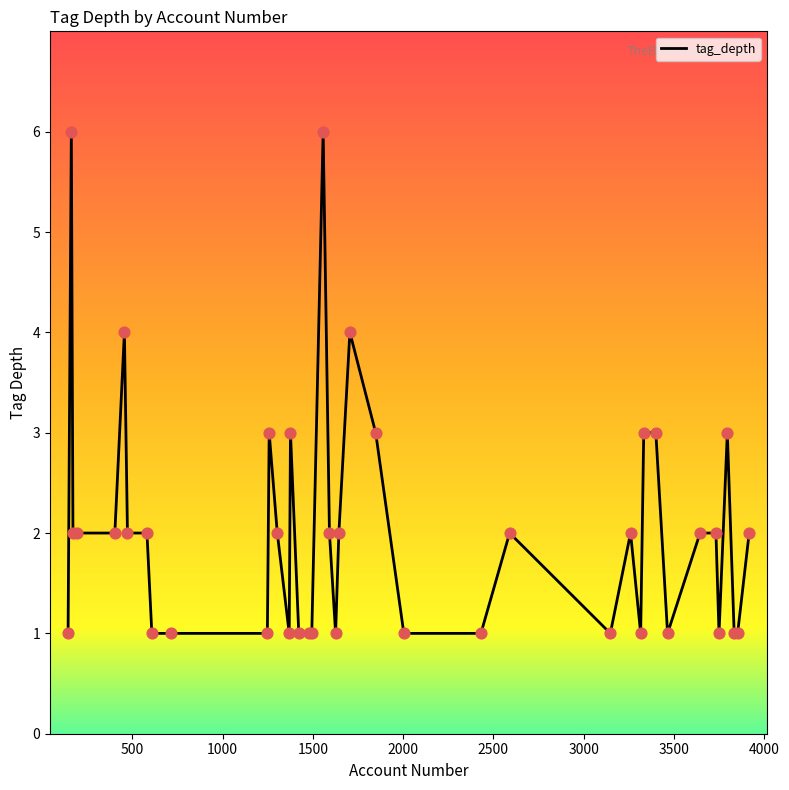

What is the difference between the maximum and minimum values?

5